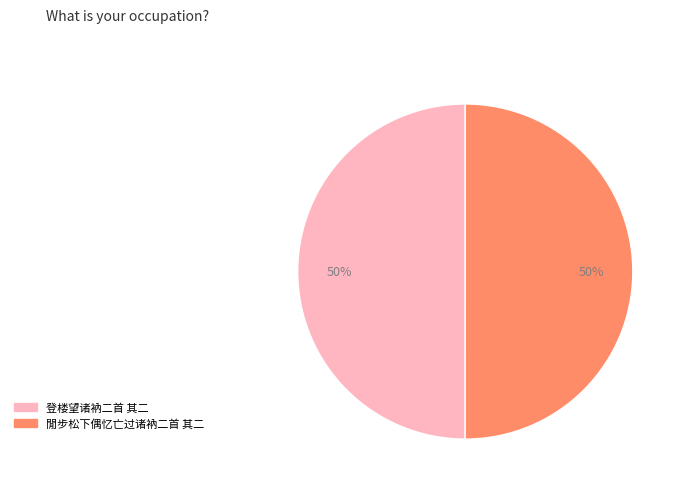

The 登楼望诸衲二首 其二 slice represents 56% of the pie. True or false?

False